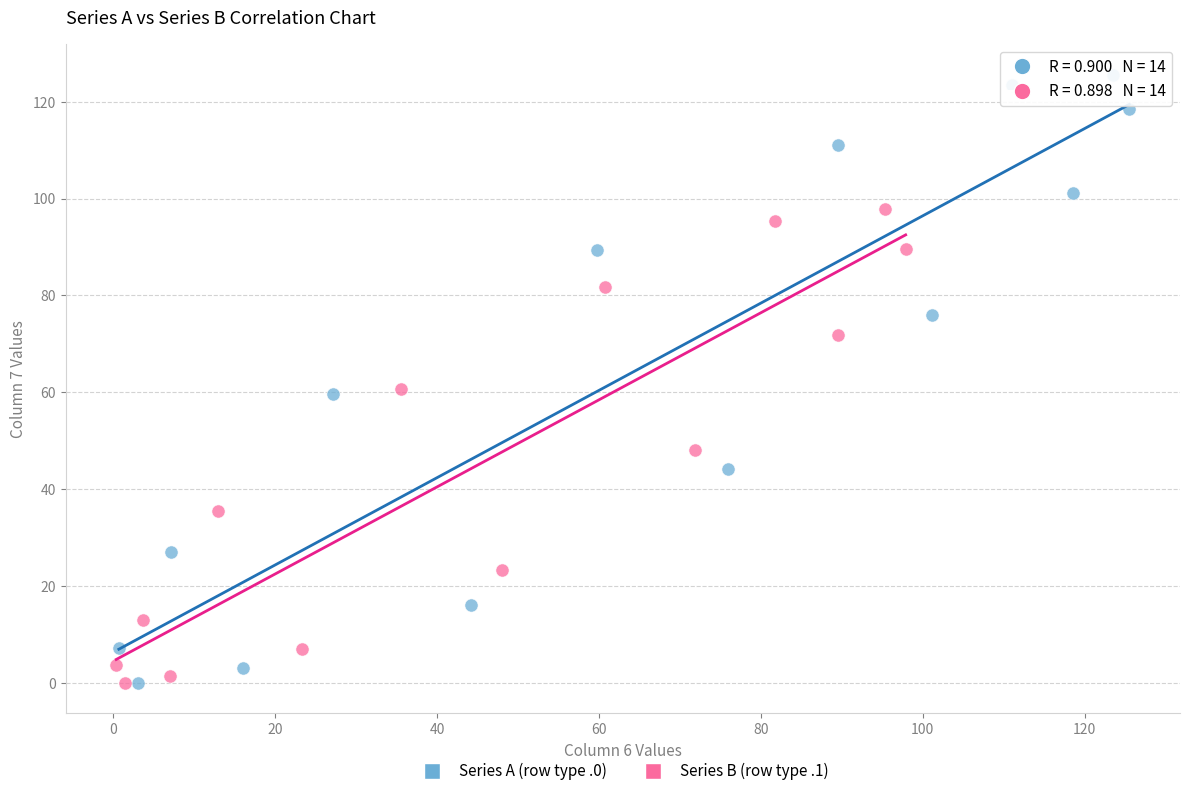

Which series contains the highest Y value?

Series A (row type .0)